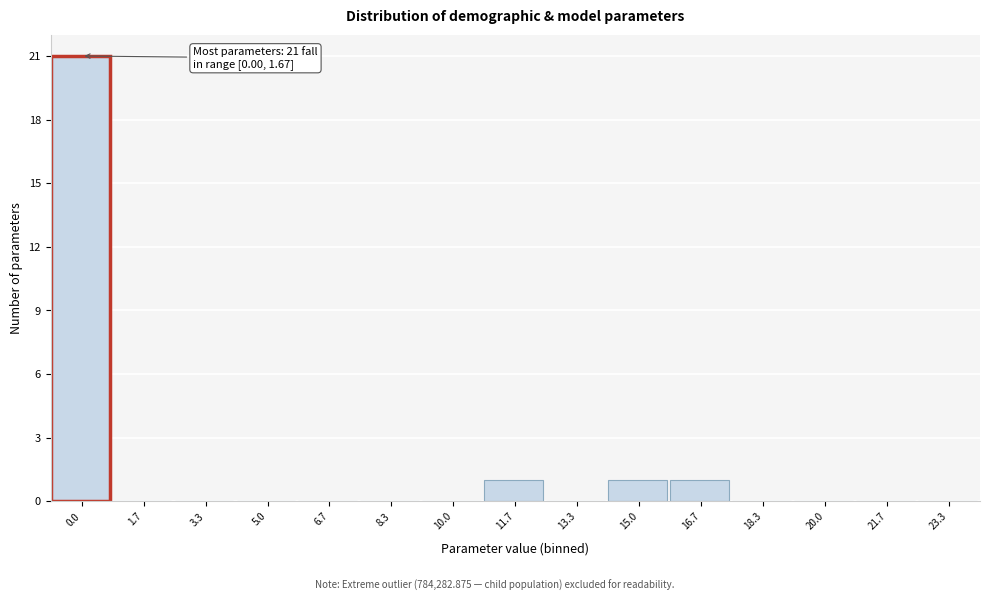

Reading left to right, transcribe all the data shown in this chart.

0.0=21	1.7=0	3.3=0	5.0=0	6.7=0	8.3=0	10.0=0	11.7=1	13.3=0	15.0=1	16.7=1	18.3=0	20.0=0	21.7=0	23.3=0